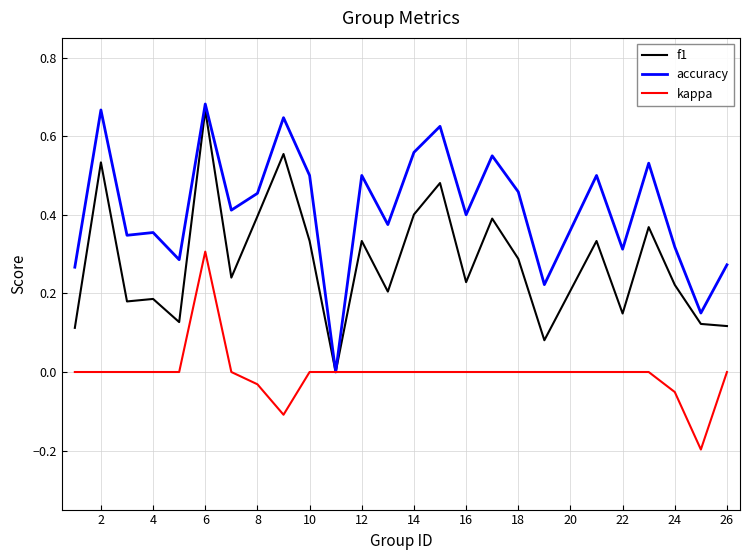

Which series has the widest spread of values?

accuracy